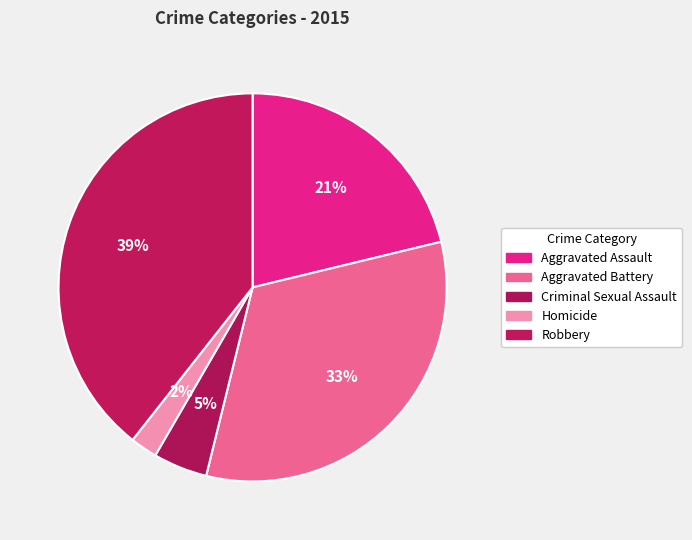

Rank the categories by value from lowest to highest.

Homicide, Criminal Sexual Assault, Aggravated Assault, Aggravated Battery, Robbery